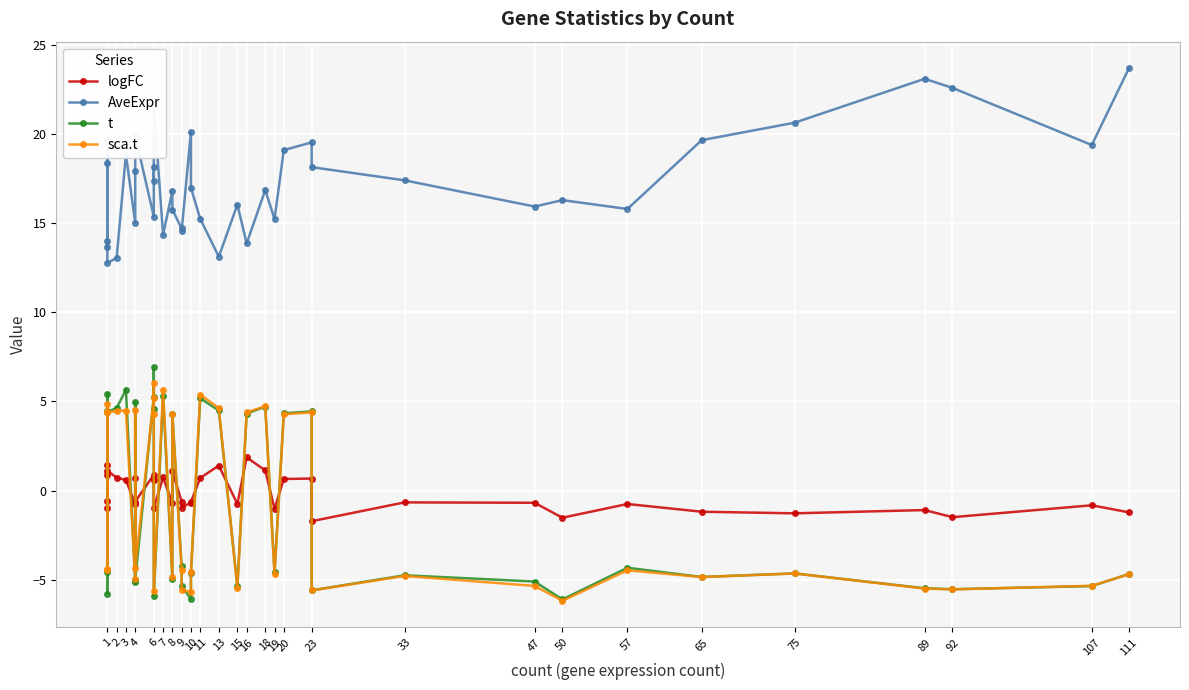

The sca.t series shows -7.6 at 9. True or false?

False